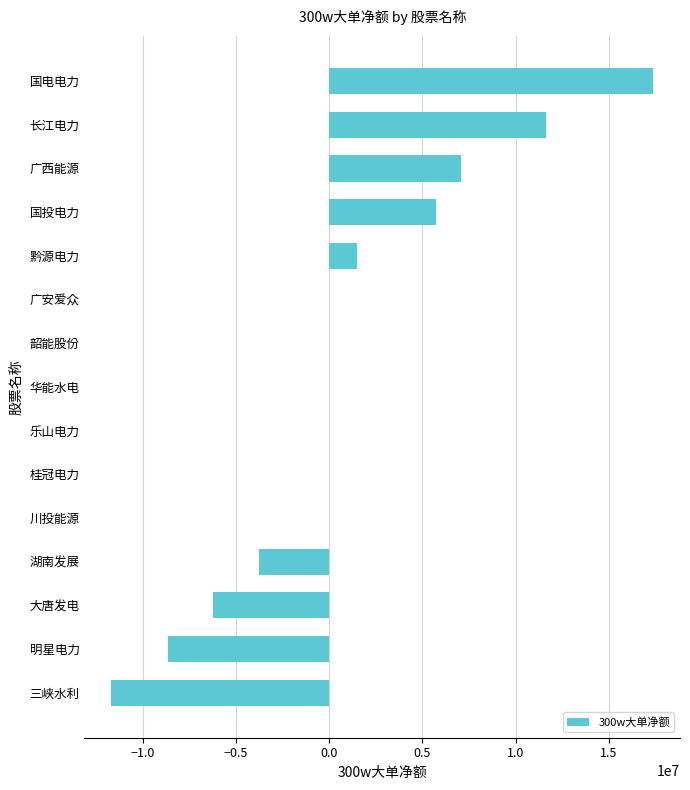

What is the sum of all values?

12941598